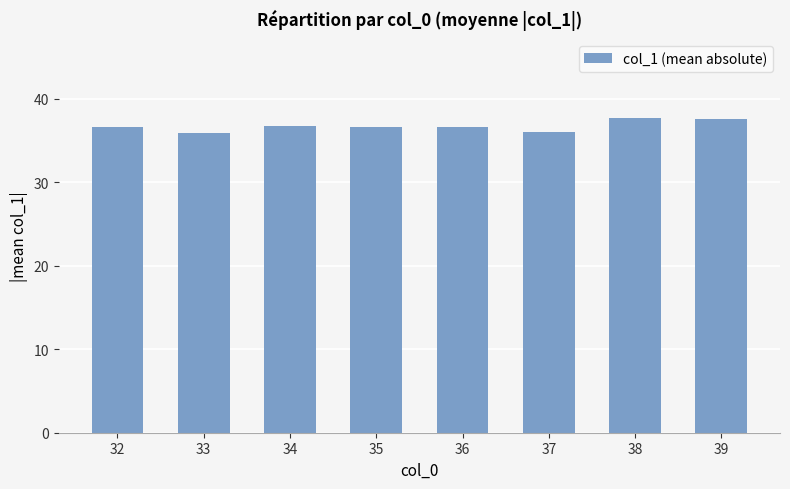

What value does the data have at 32?

36.6